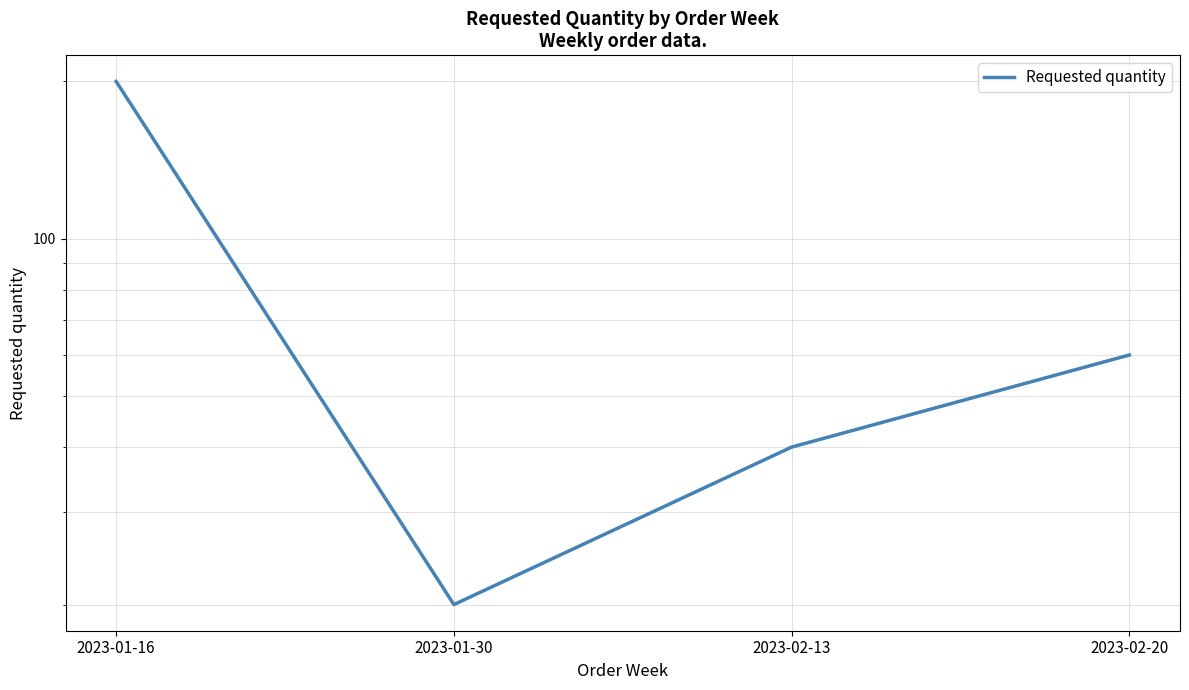

True or false: the data shows 200 at 2023-01-16.

True